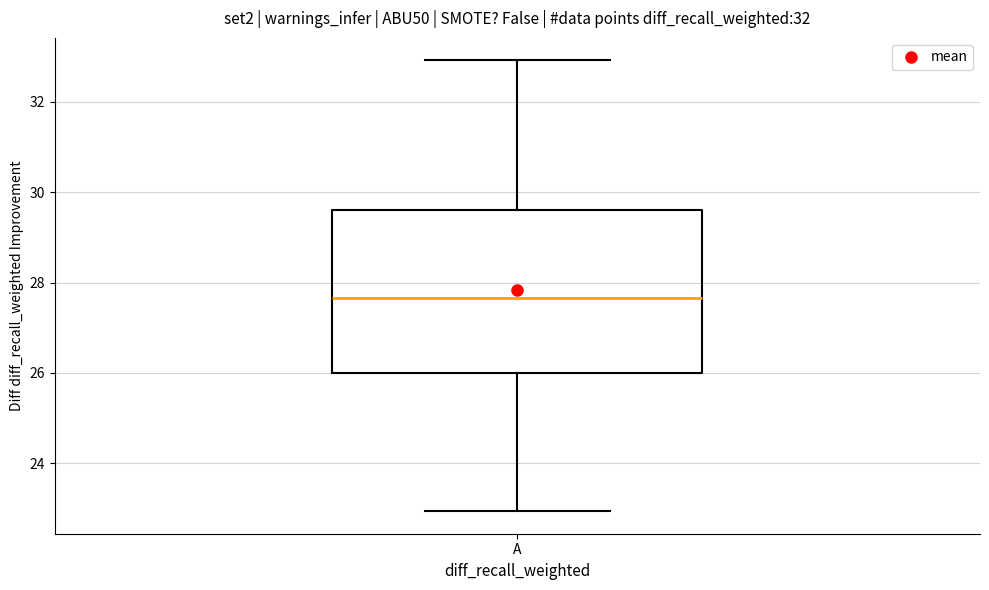

Transcribe this box plot: give where the median line is, the range the box spans, and where the two whiskers end, as read against the y-axis. The values are not printed on the chart, so give them approximately, as read against the axis.

median 27.6, box 26.0 to 29.6, whiskers 23.0 to 33.0